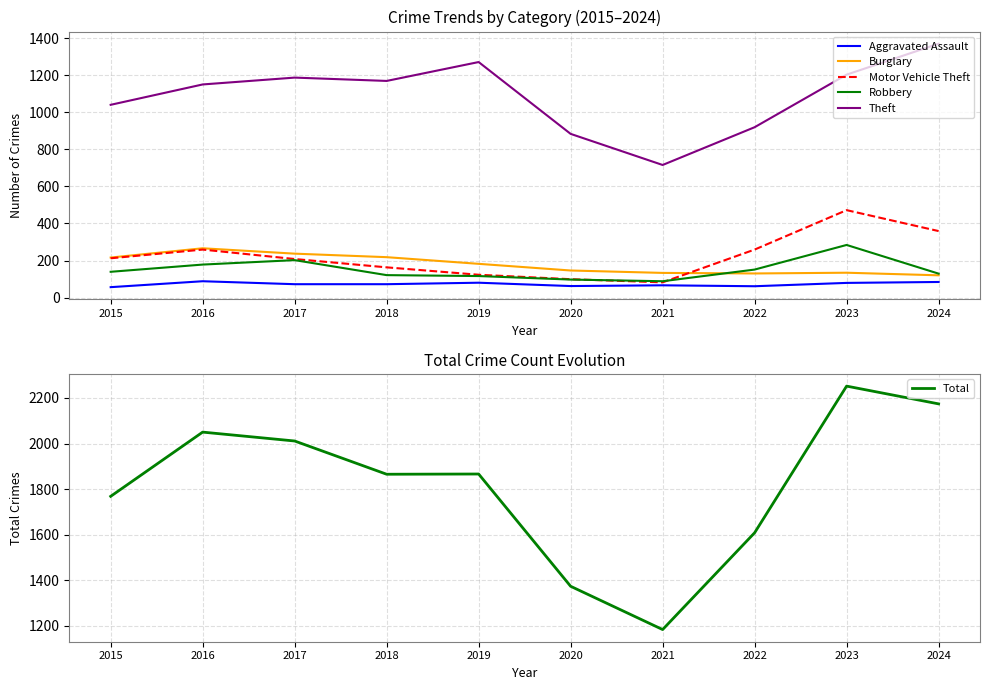

What is the sum of all Theft values?

10917